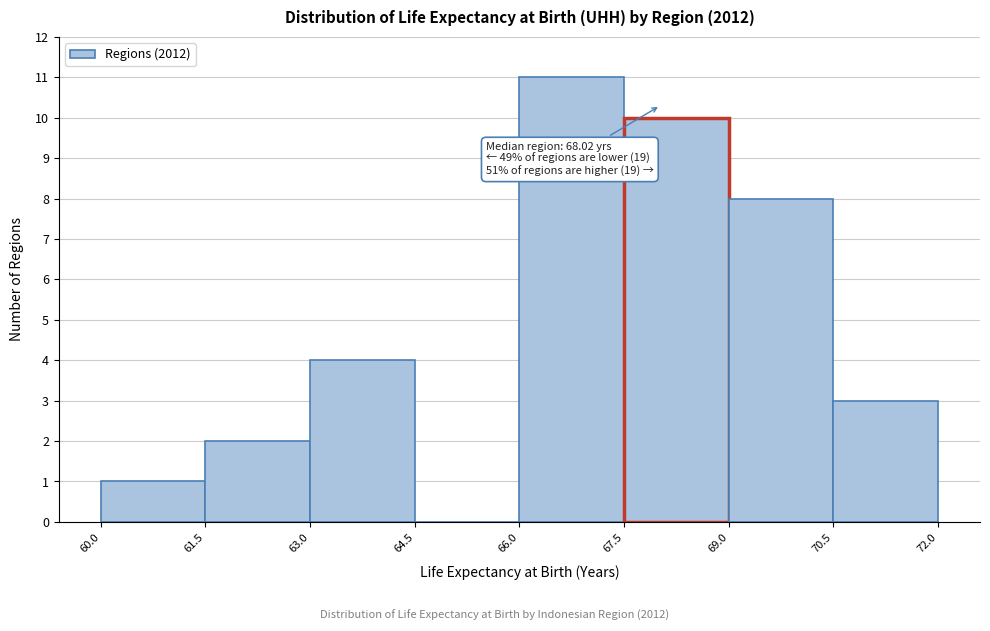

Over which range of the x-axis is the bar tallest?

66.0 to 67.5